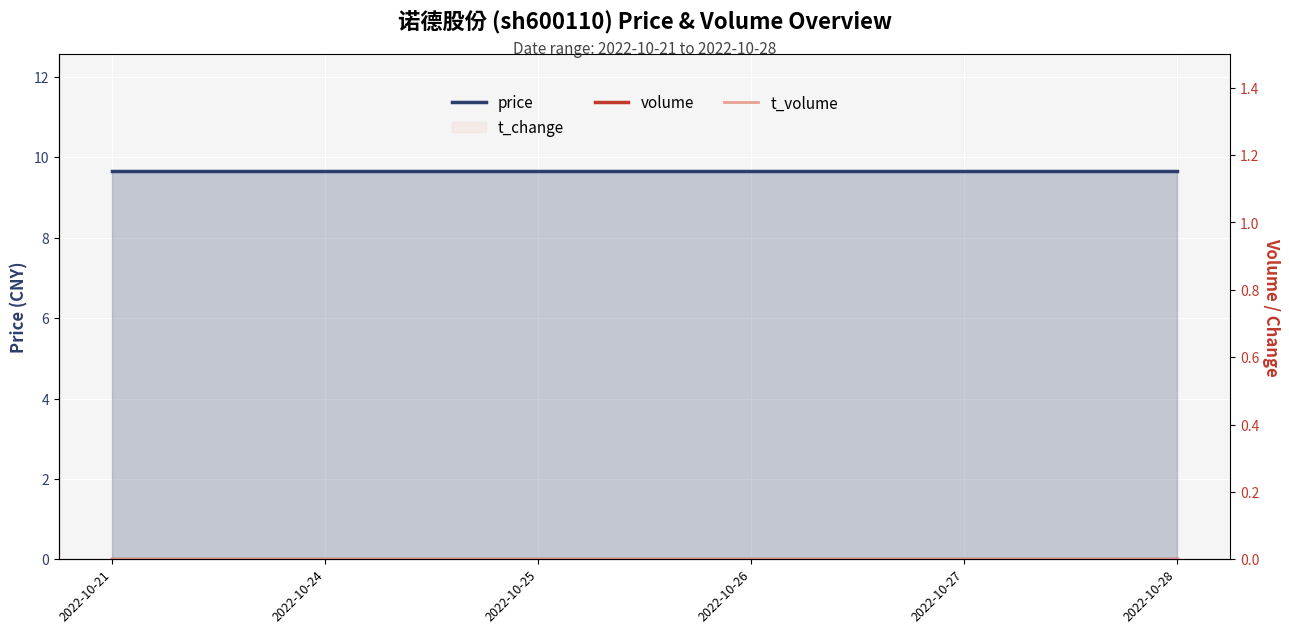

Rank the series by their maximum value, from lowest to highest.

volume, t_volume, price